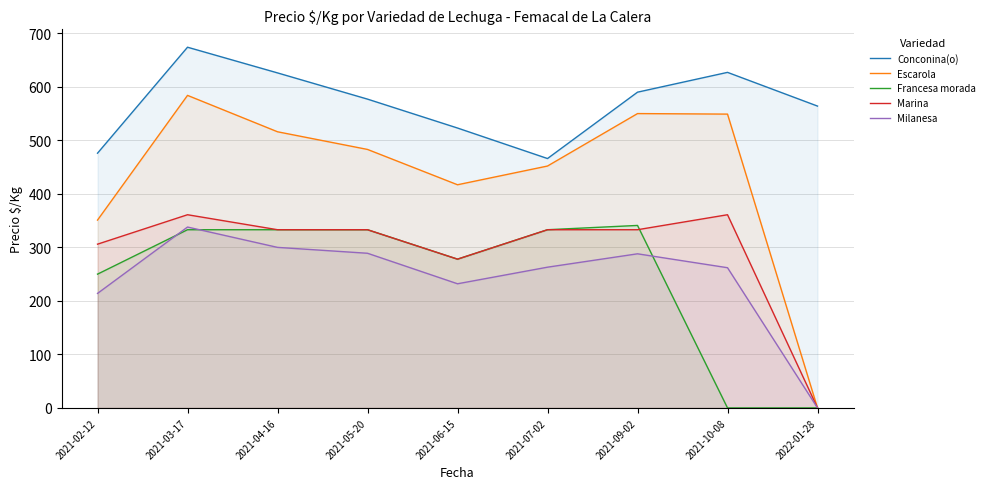

What is the difference between the second highest and second lowest values in the Escarola series?

199